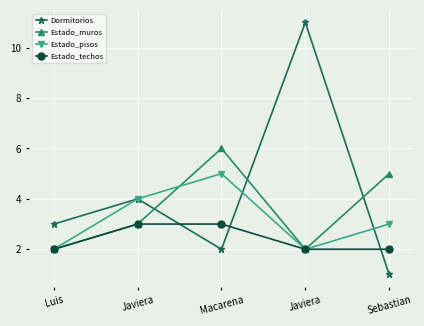

Between Javiera and Macarena, which series saw the biggest shift?

Estado_muros